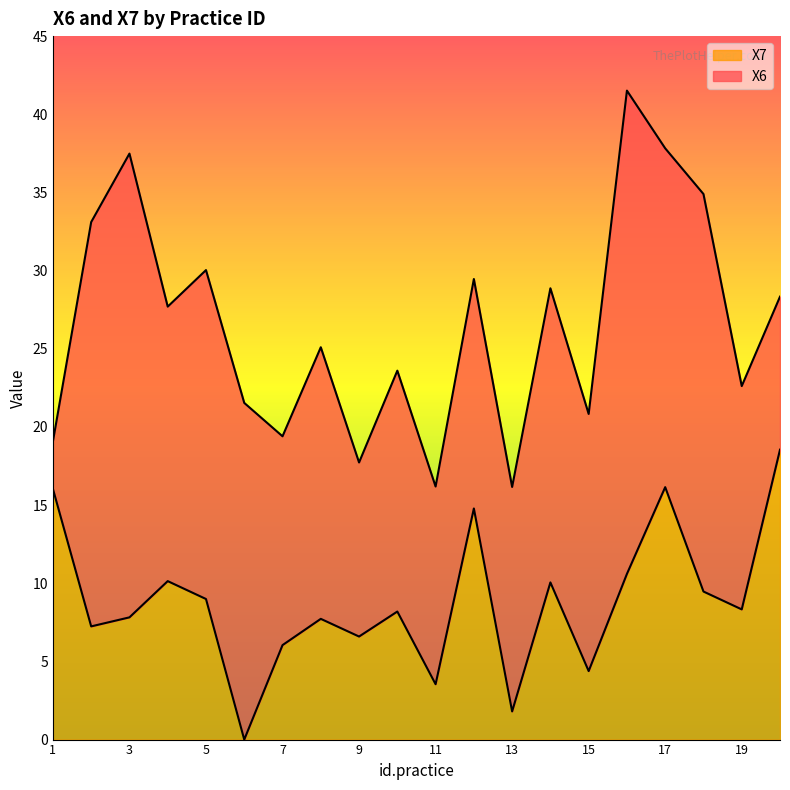

How many values in the X6 series are below 27?

10